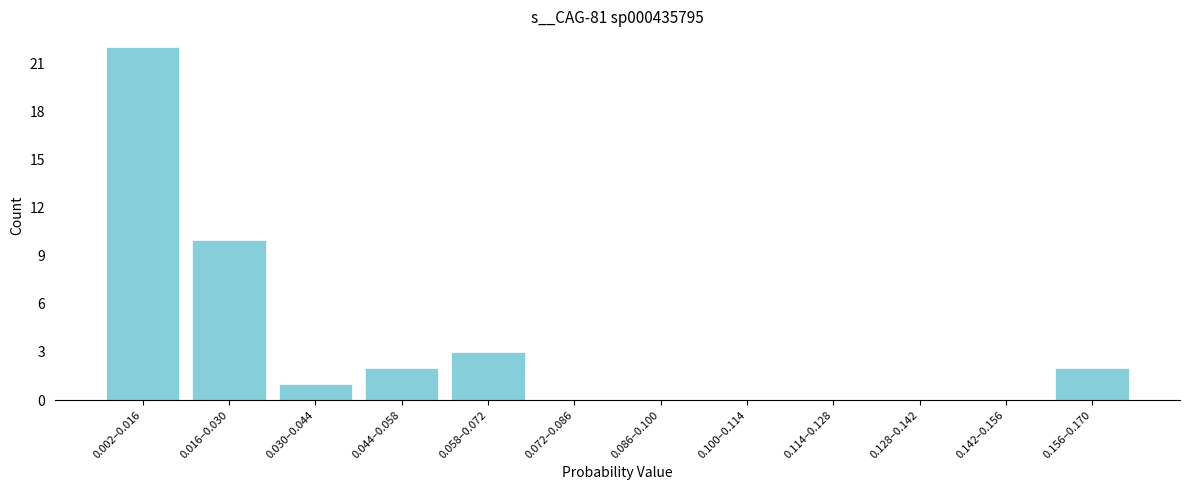

Reading left to right, transcribe all the data shown in this chart.

0.002–0.016=22	0.016–0.030=10	0.030–0.044=1	0.044–0.058=2	0.058–0.072=3	0.072–0.086=0	0.086–0.100=0	0.100–0.114=0	0.114–0.128=0	0.128–0.142=0	0.142–0.156=0	0.156–0.170=2